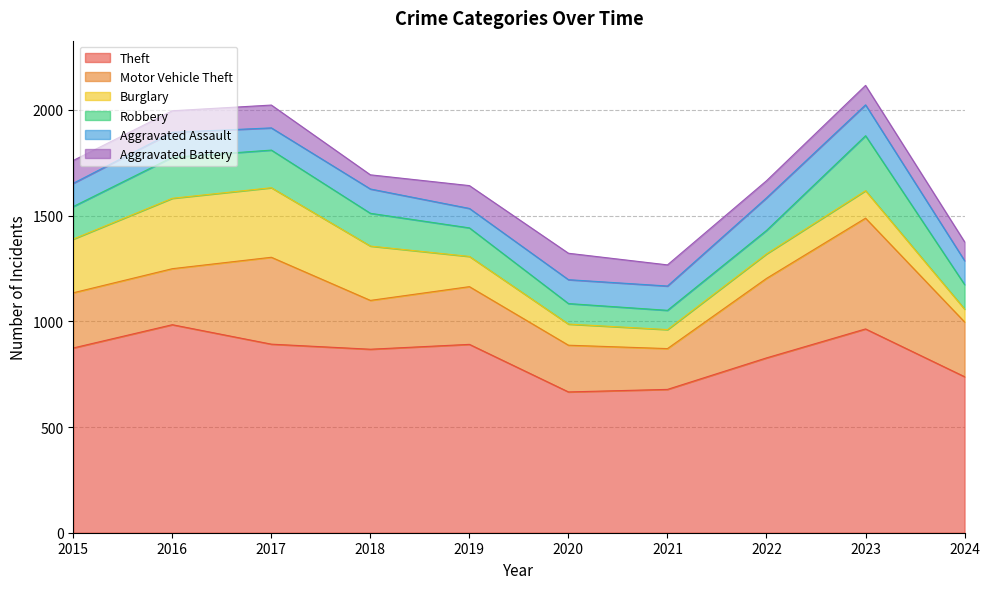

At which label does Motor Vehicle Theft first exceed 265?

2017